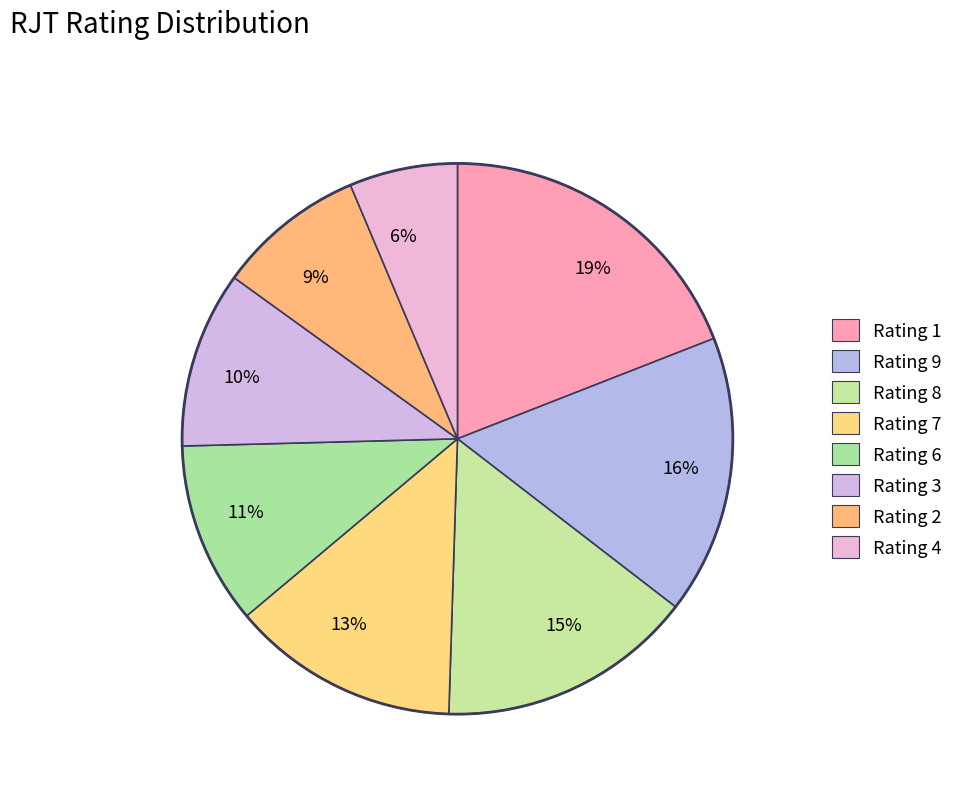

True or false: 19% accounts for 19% of the total.

True